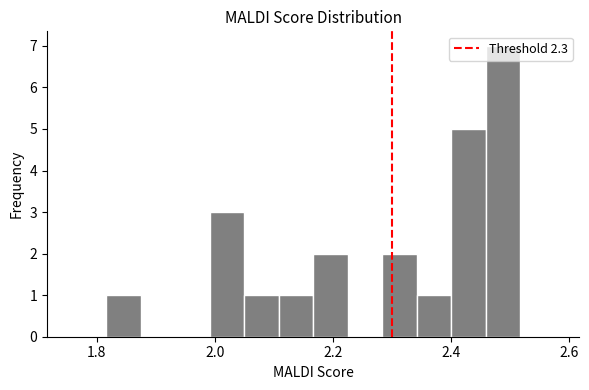

Around what value on the x-axis is the tallest bar? Give the approximate position of its centre, as read against the axis.

2.48